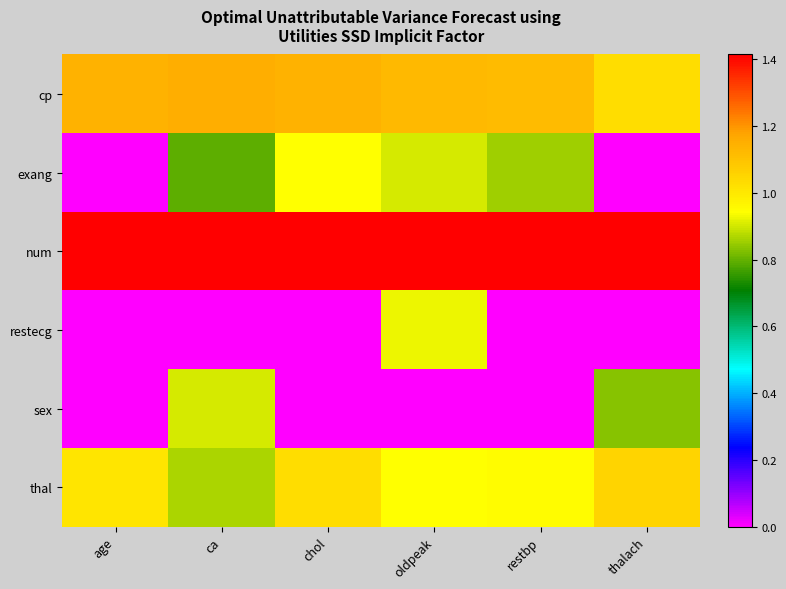

Reading left to right, extract all data points from this chart.

cp: age=1.1	ca=1.2	chol=1.1	oldpeak=1.1	restbp=1.1	thalach=1.0
exang: age=0.0	ca=0.8	chol=0.9	oldpeak=0.9	restbp=0.9	thalach=0.0
num: age=1.4	ca=1.4	chol=1.4	oldpeak=1.4	restbp=1.4	thalach=1.4
restecg: age=0.0	ca=0.0	chol=0.0	oldpeak=0.9	restbp=0.0	thalach=0.0
sex: age=0.0	ca=0.9	chol=0.0	oldpeak=0.0	restbp=0.0	thalach=0.8
thal: age=1.0	ca=0.9	chol=1.0	oldpeak=0.9	restbp=0.9	thalach=1.1